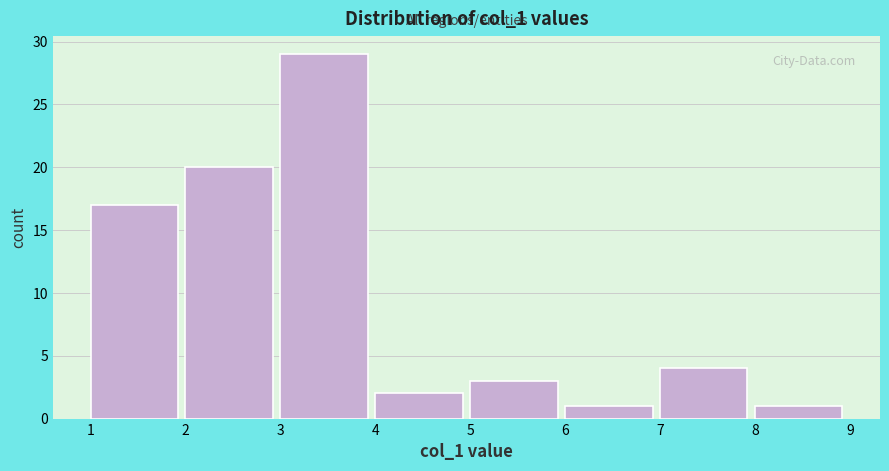

Reading left to right, list every bar in this chart as the range it spans on the x-axis followed by its height. The values are not printed on the chart, so give them approximately, as read against the axis.

1 to 2: 17
2 to 3: 20
3 to 4: 29
4 to 5: 2
5 to 6: 3
6 to 7: 1
7 to 8: 4
8 to 9: 1